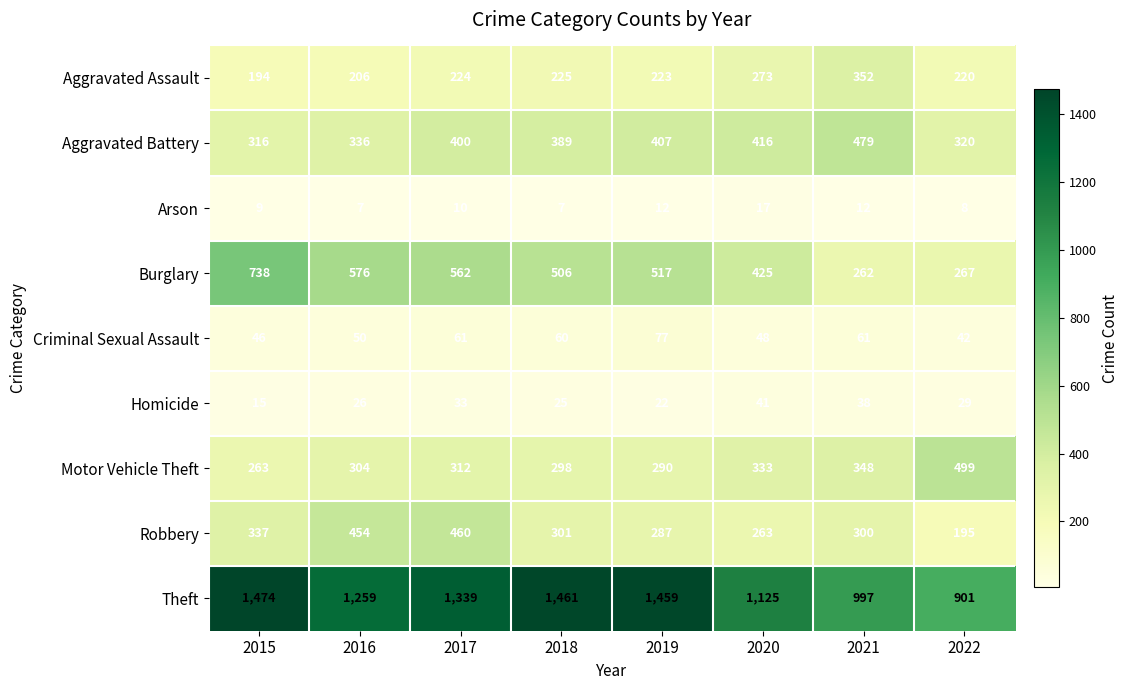

Rank the series at 2021 from lowest to highest value.

Arson, Homicide, Criminal Sexual Assault, Burglary, Robbery, Motor Vehicle Theft, Aggravated Assault, Aggravated Battery, Theft